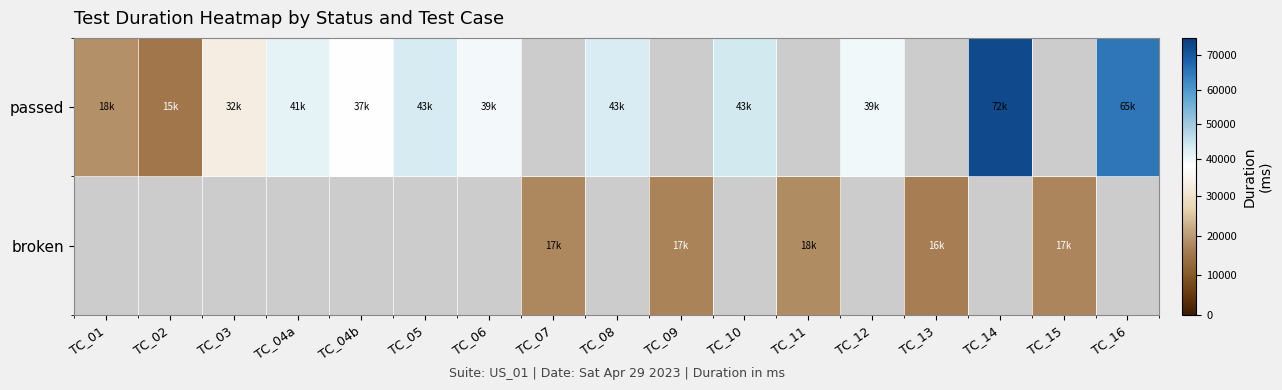

Read the passed value at TC_16.

65100.0